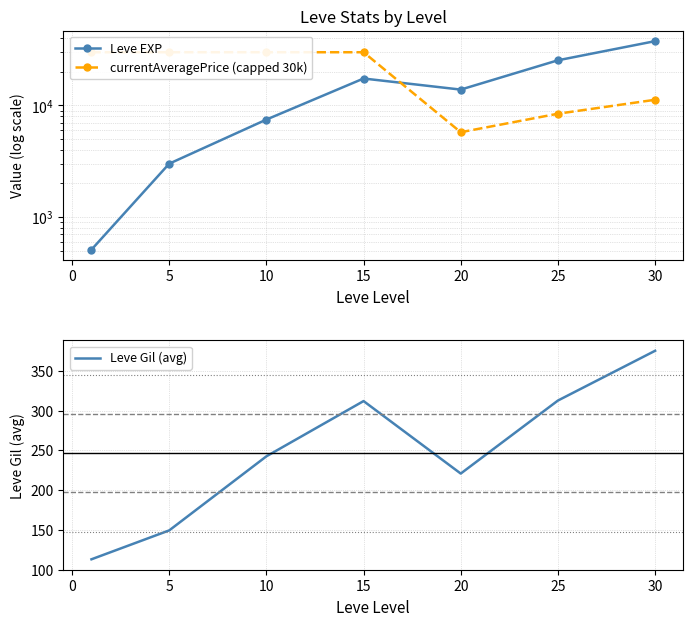

Which series has the largest total across all categories?

currentAveragePrice (capped 30k)